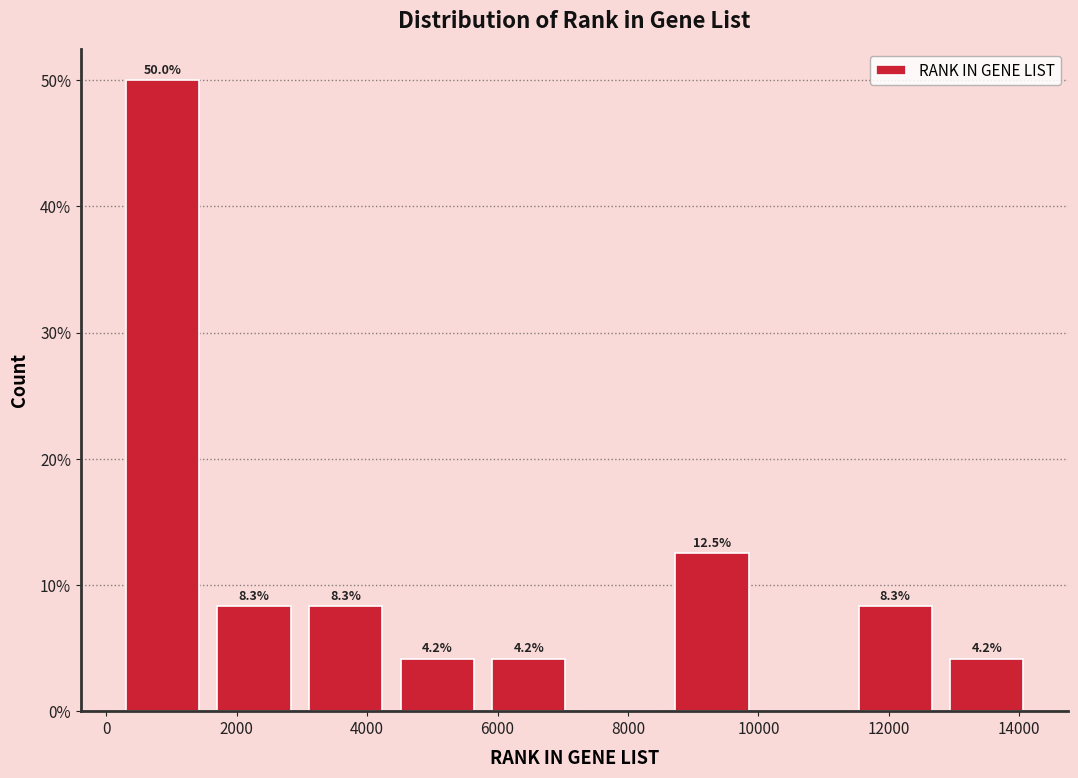

Over which range of the x-axis is the bar tallest?

200 to 1600